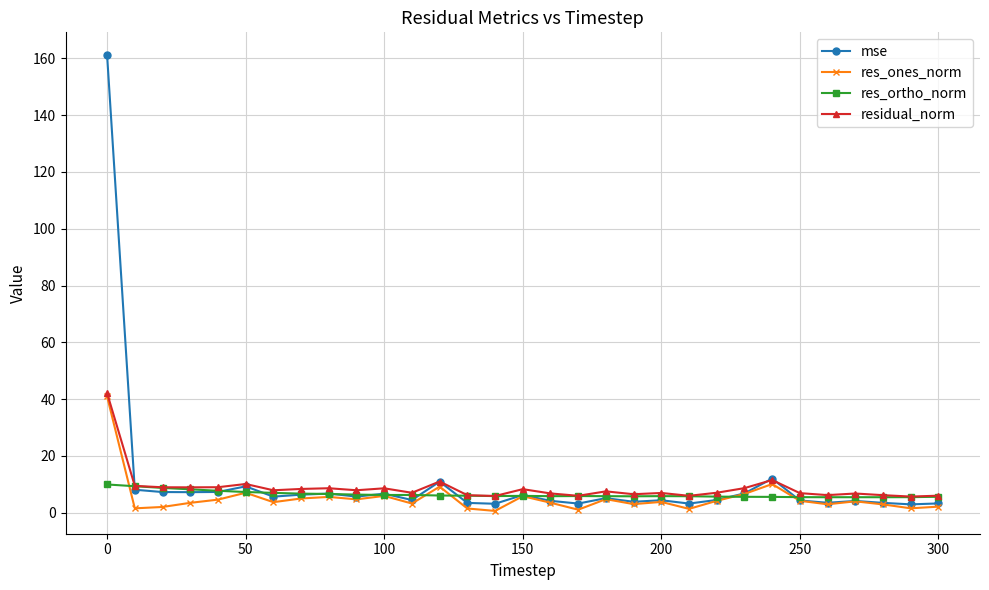

What is the value of the residual_norm point at the 25th from the left?

11.5